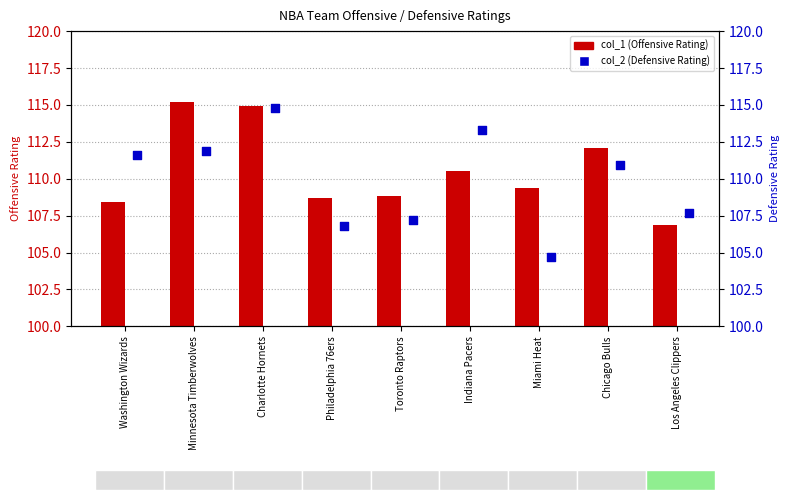

Which series has the widest spread of Y values?

col_2 (Defensive Rating)